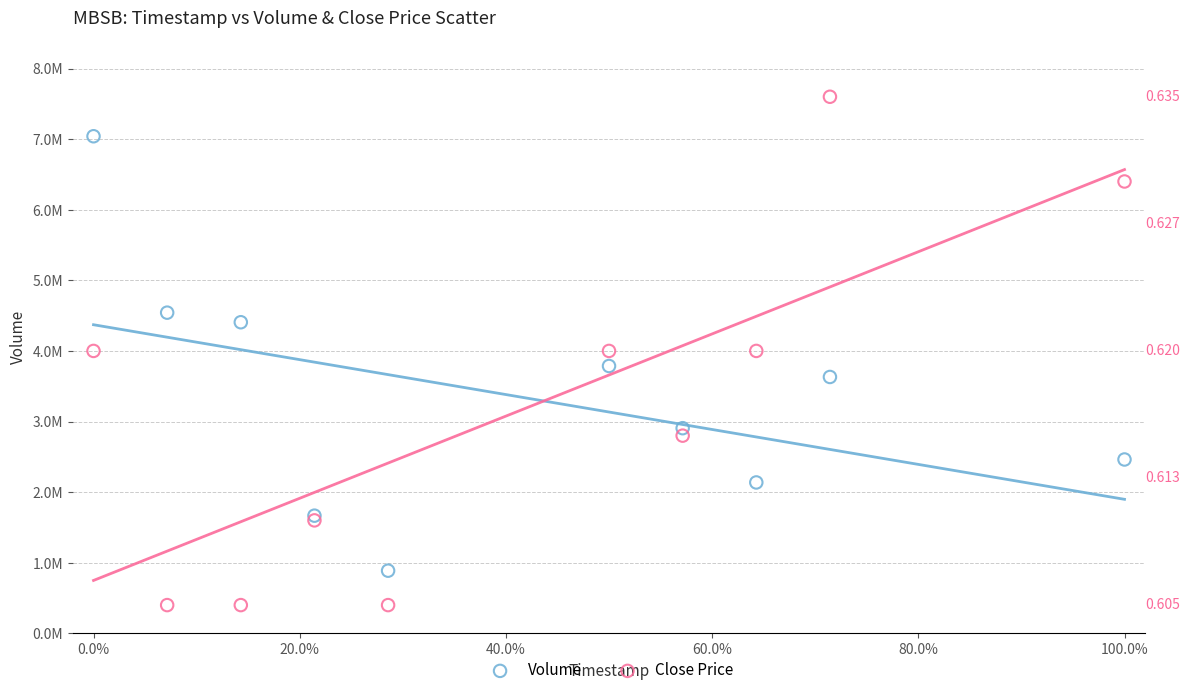

Which series contains the lowest Y value?

Close Price